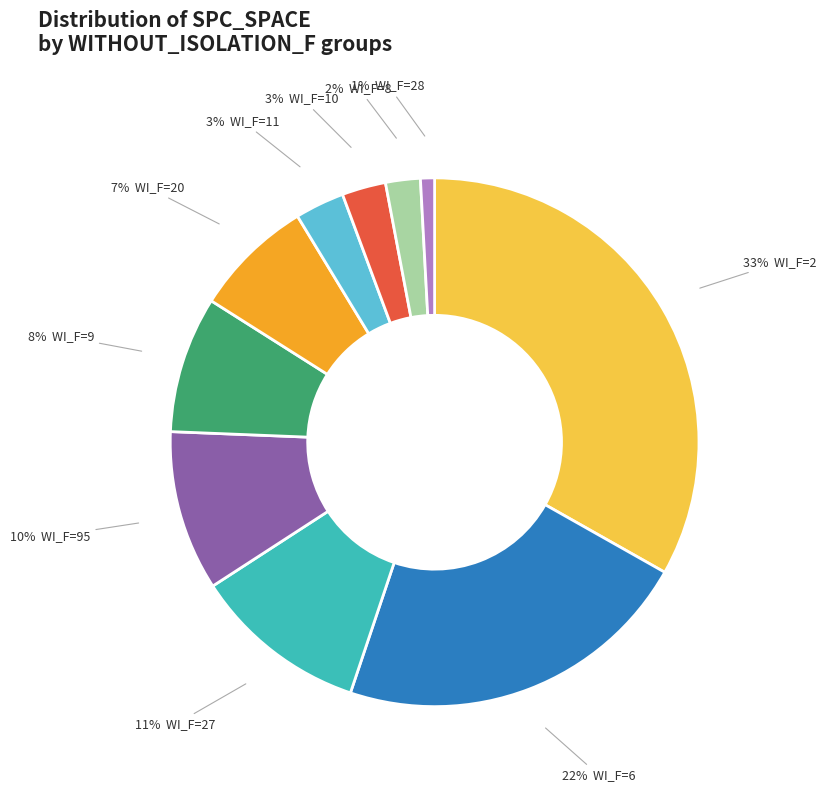

How many slices are in this pie chart?

10